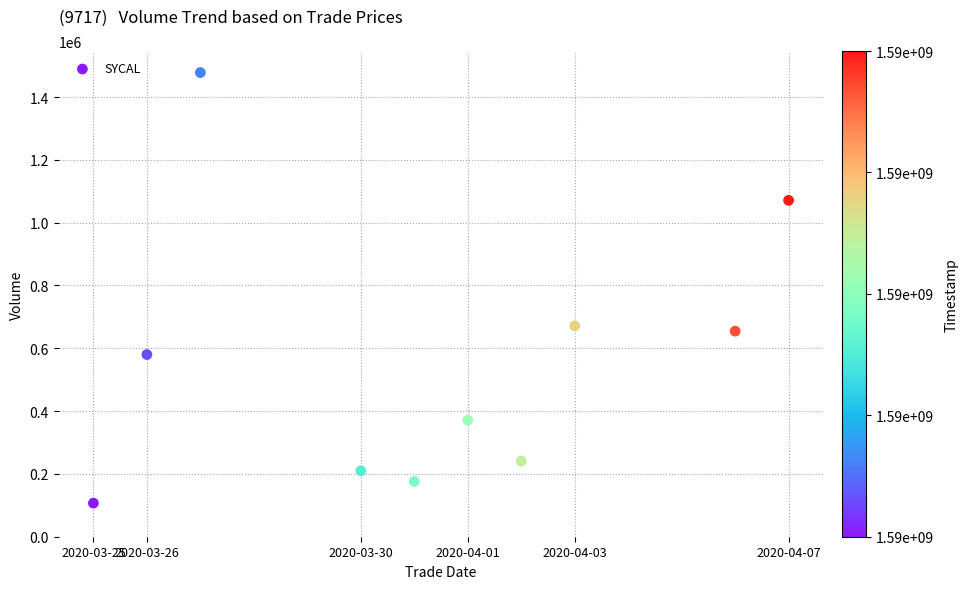

What Y value in the scatter plot is closest to 792400?

671600